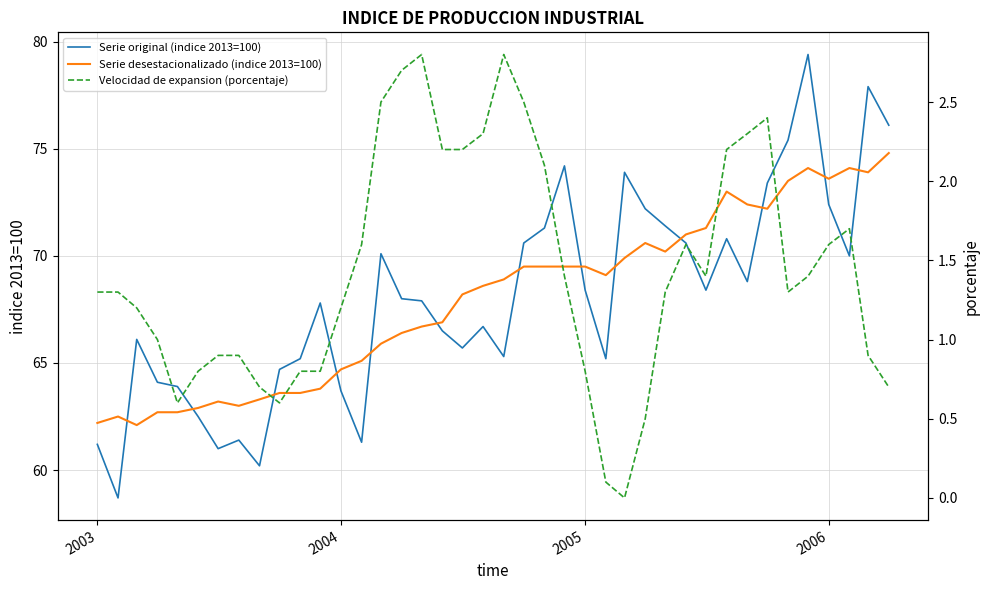

True or false: Serie original (indice 2013=100) has a value of 45.3 at 2006.

False